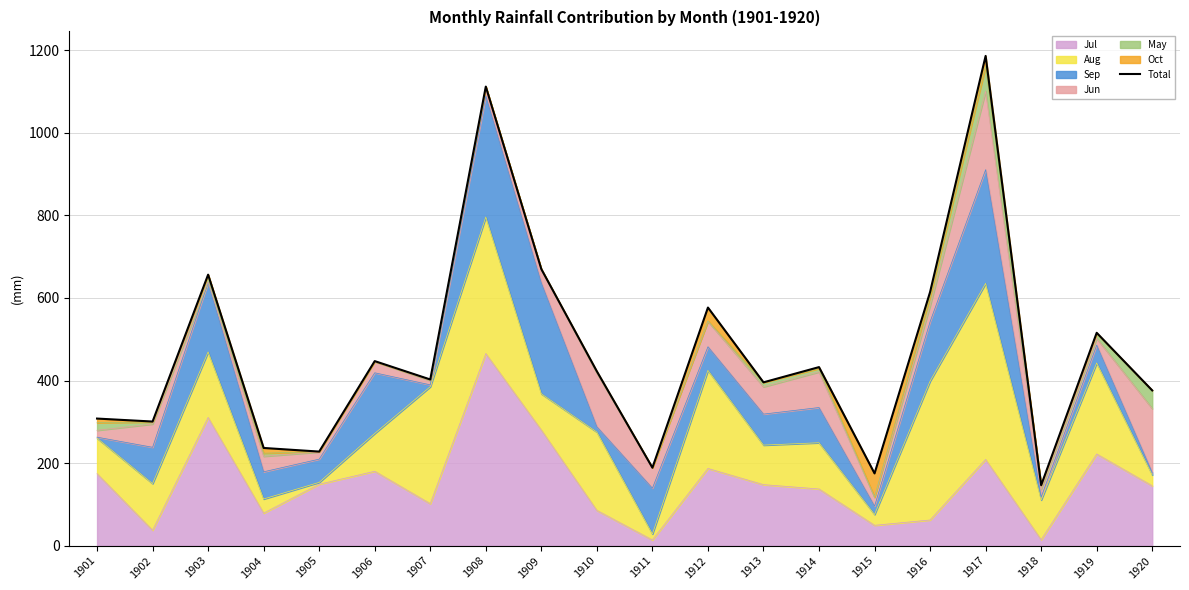

What is the sum of all values?

9390.6